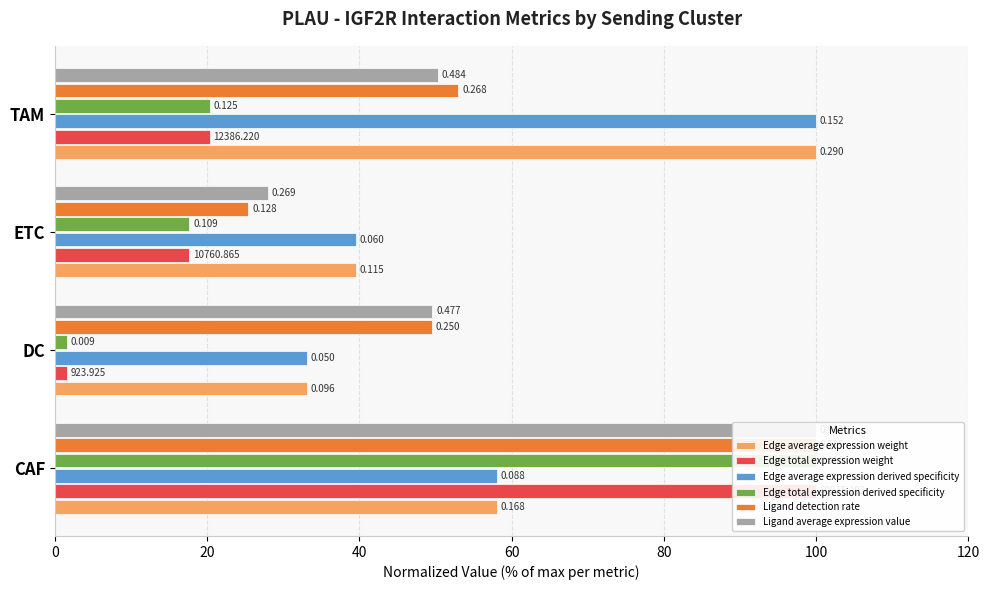

Which has a higher value, CAF or TAM?

TAM